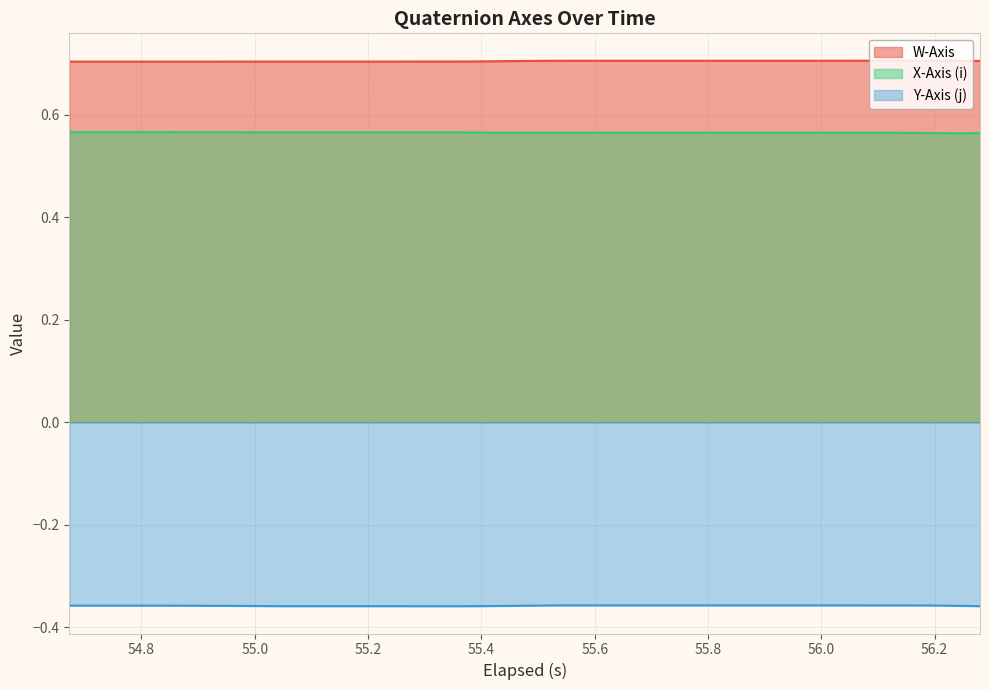

What is the greatest value displayed?

0.7